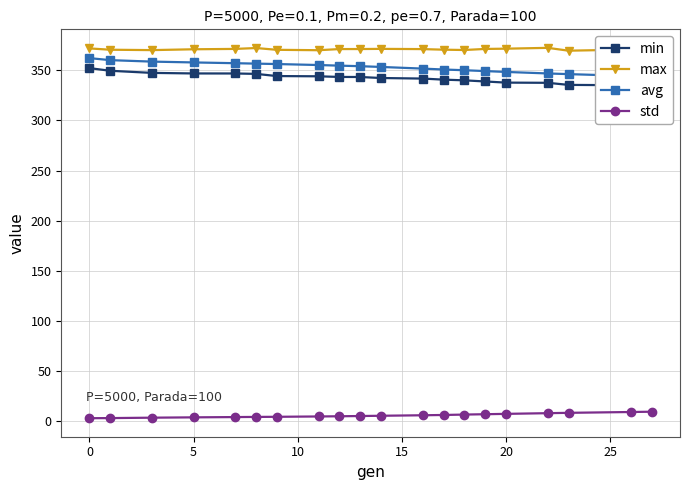

What is the greatest value displayed?

372.4